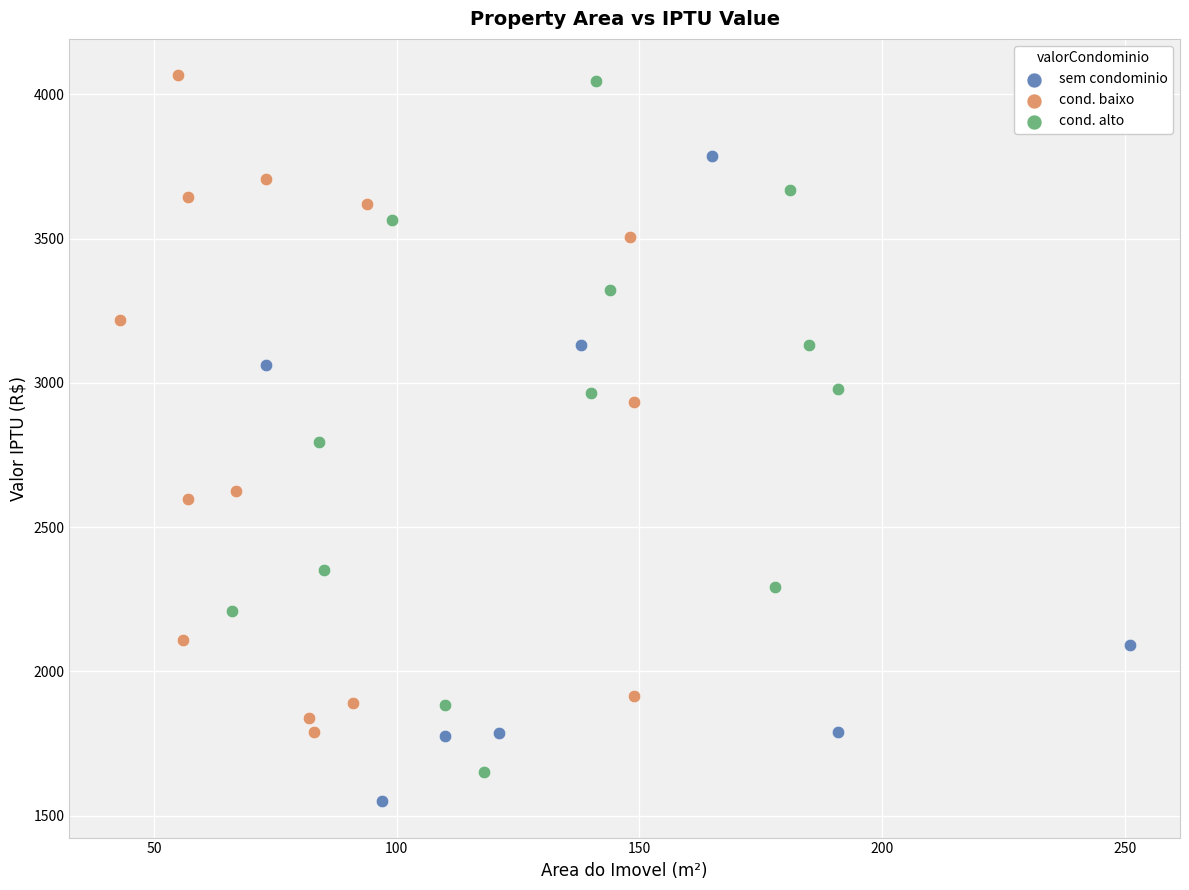

Which series reaches the minimum Y coordinate?

sem condominio